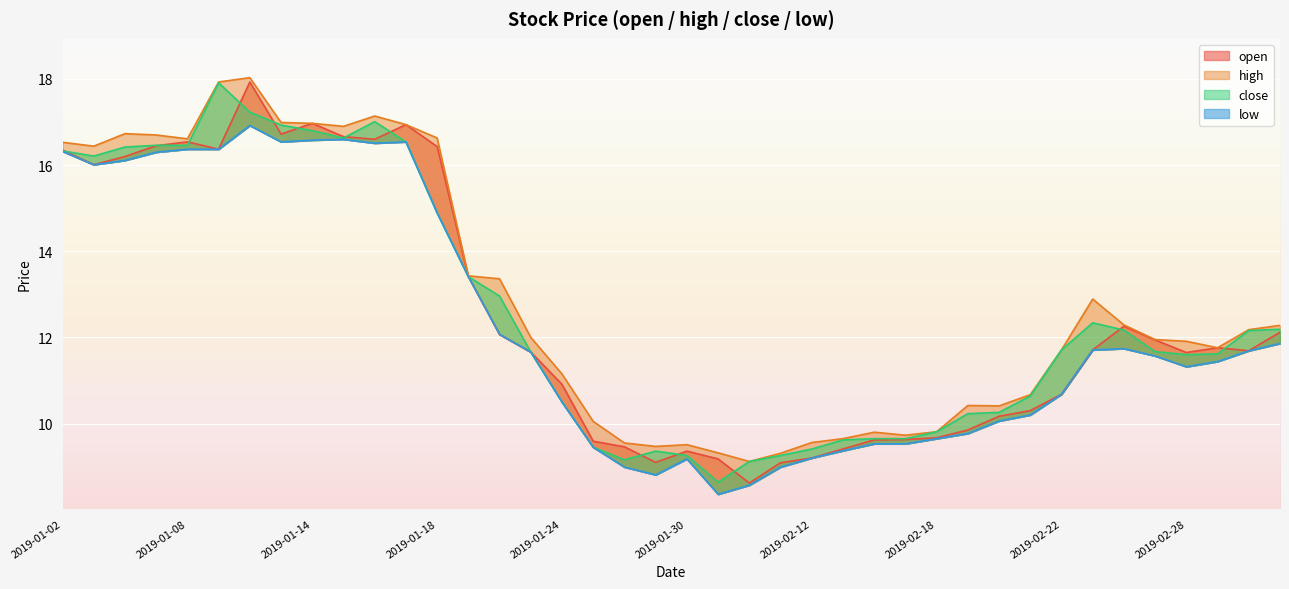

What is the value of the high point at the 40th from the left?

12.3